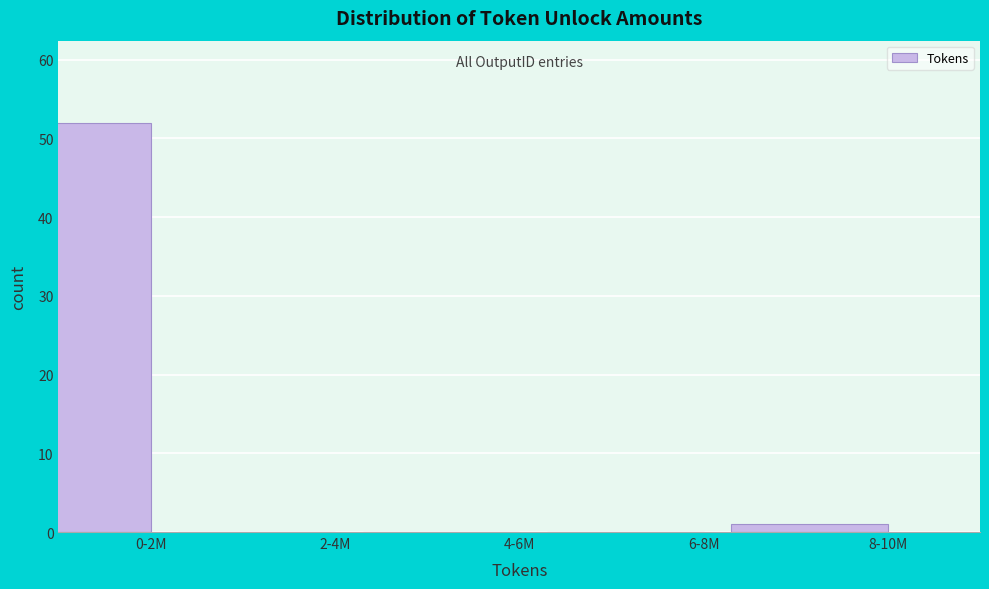

Reading right to left, transcribe all the data shown in this chart.

8-10M=1	6-8M=0	4-6M=0	2-4M=0	0-2M=52